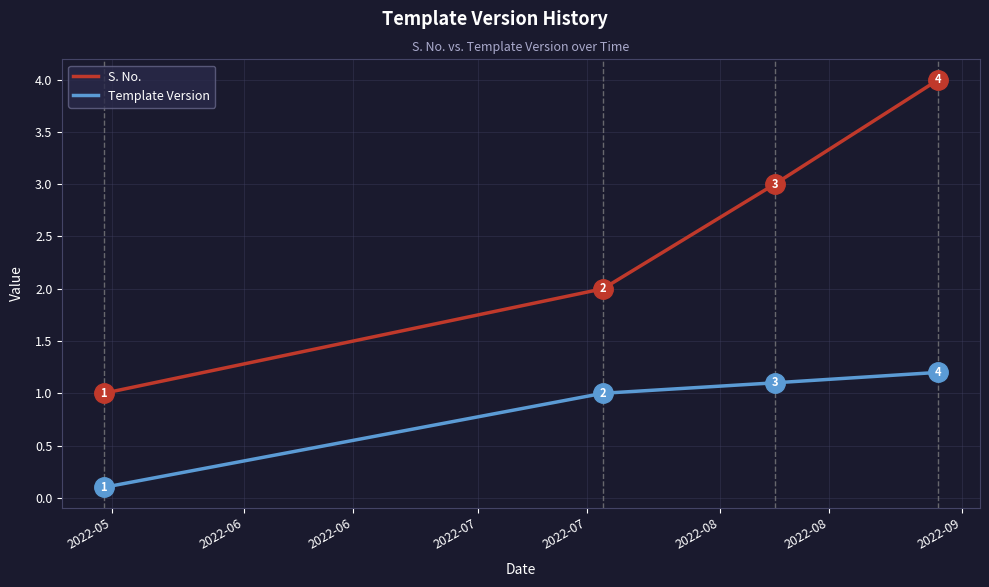

Which series has the largest total across all categories?

S. No.